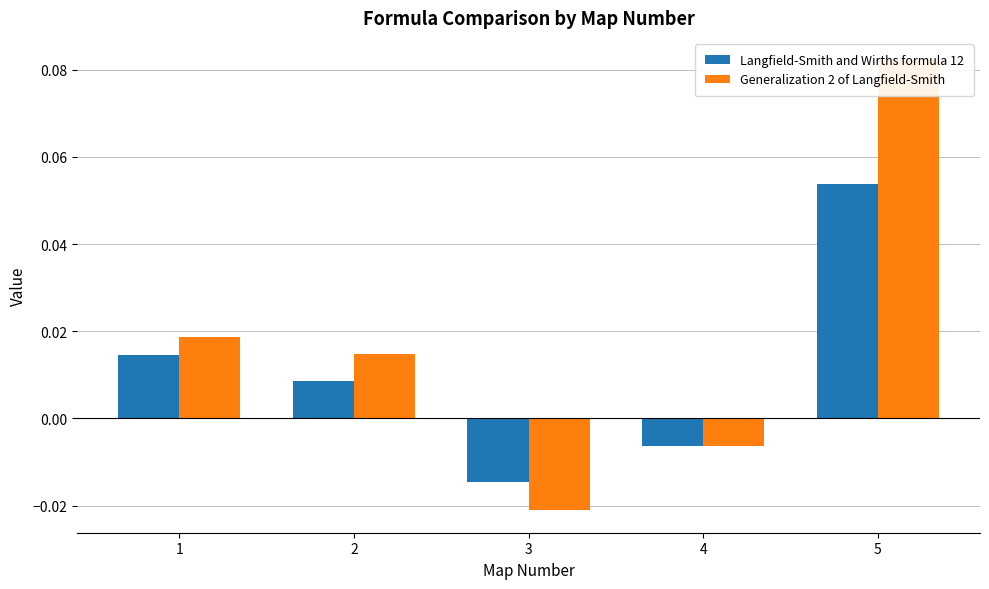

Count the number of categories in the chart.

5